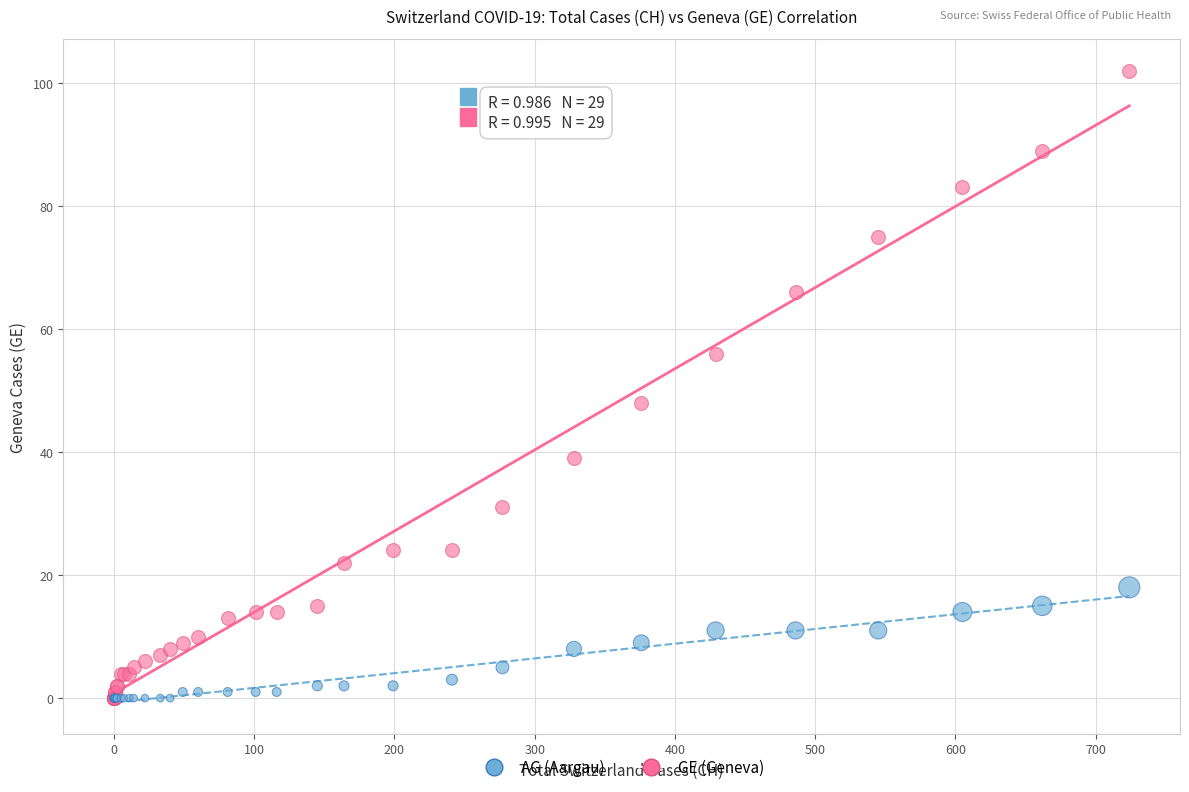

What are all the series names shown in the legend?

AG (Aargau), GE (Geneva)